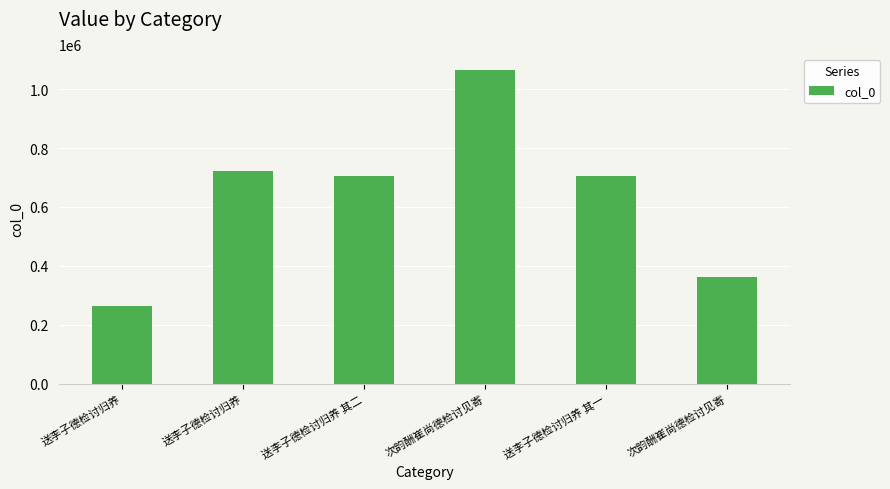

How many values are below 705957?

3